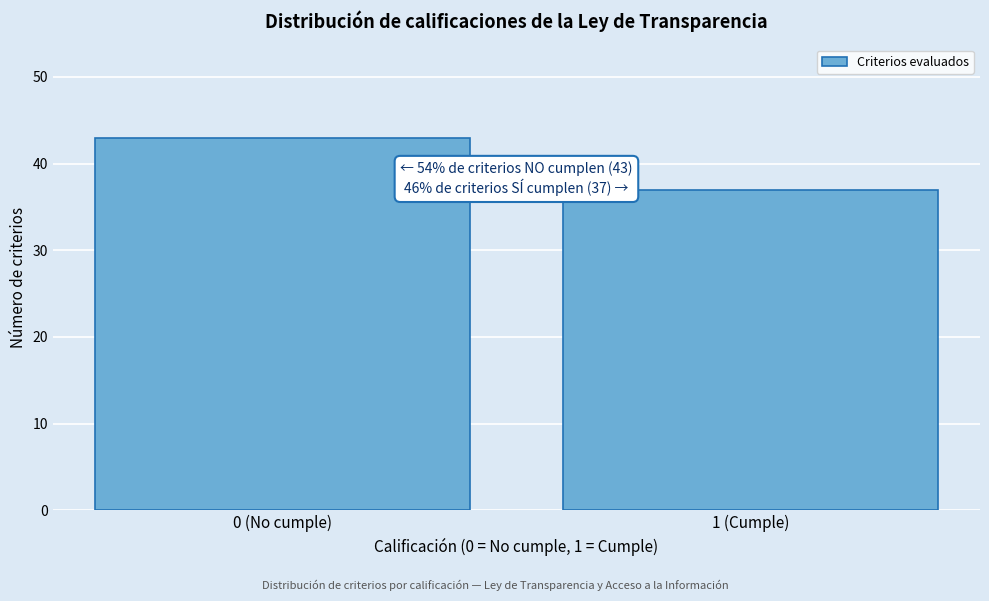

Reading left to right, extract all data points from this chart.

0 (No cumple)=43	1 (Cumple)=37